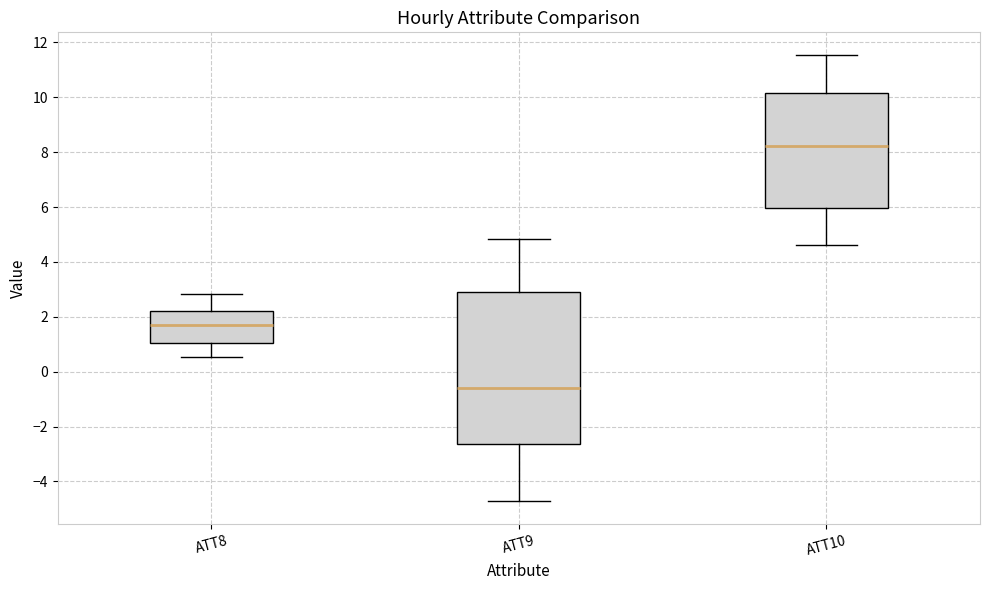

Which box is the tallest, from its lower edge to its upper edge?

ATT9